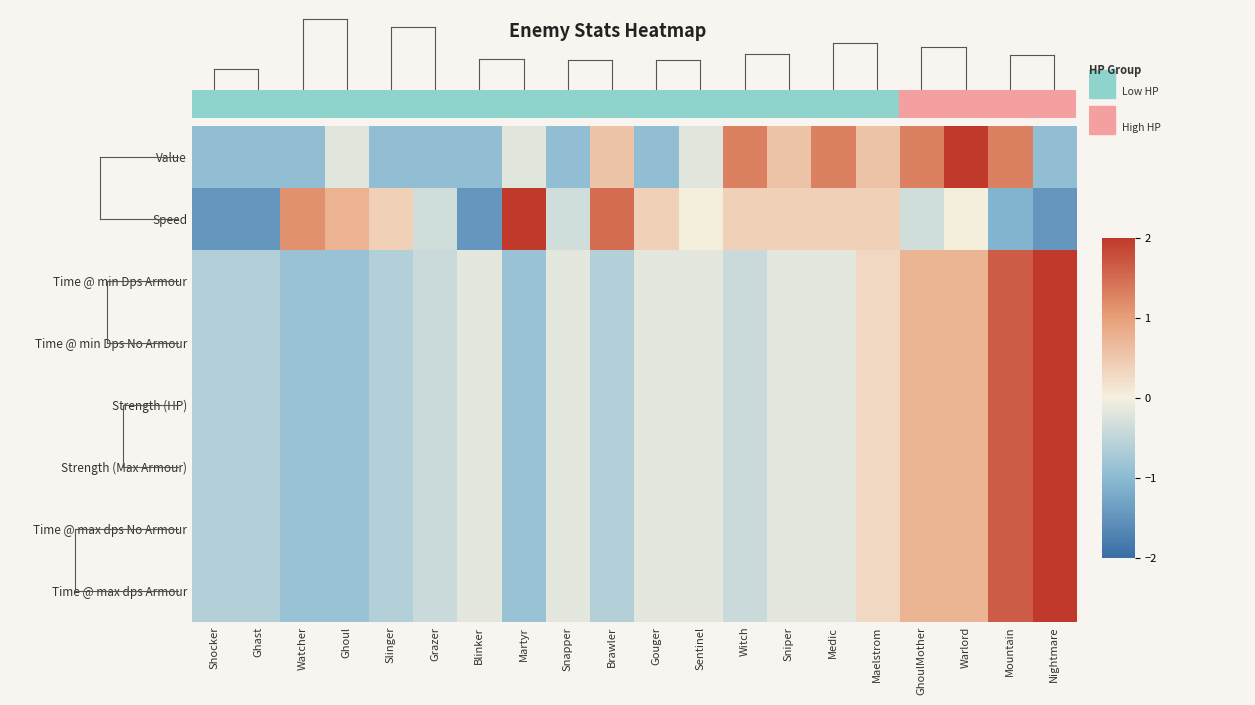

Count the number of categories in the chart.

20